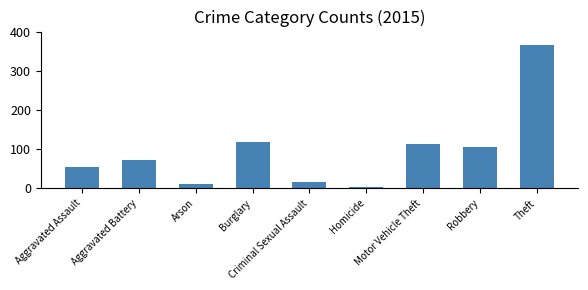

What position from the left is Aggravated Battery?

2